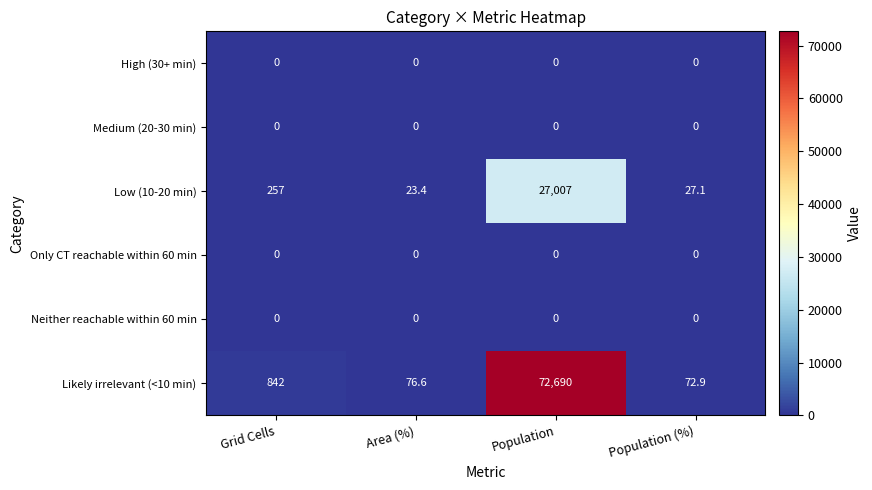

Which label corresponds to the largest value in the chart?

Population